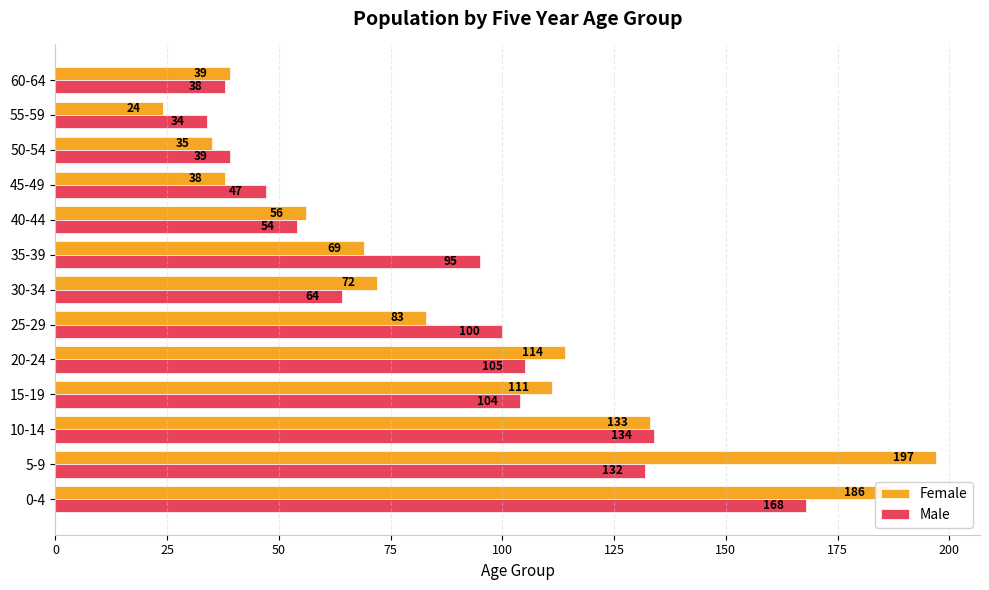

Is the value of Female at 60-64 greater than the value of Male at 5-9?

No